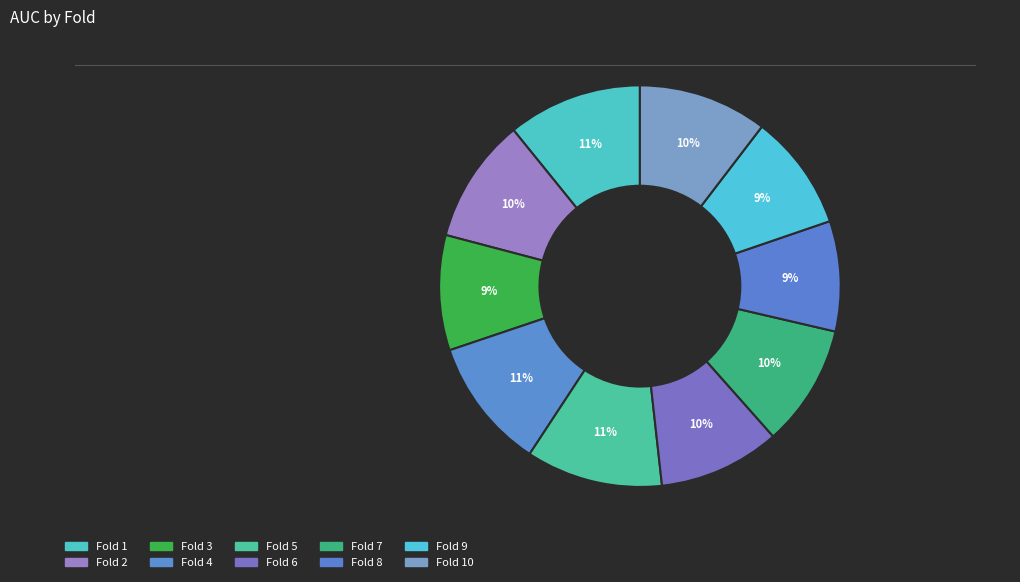

How many segments does this pie chart have?

10